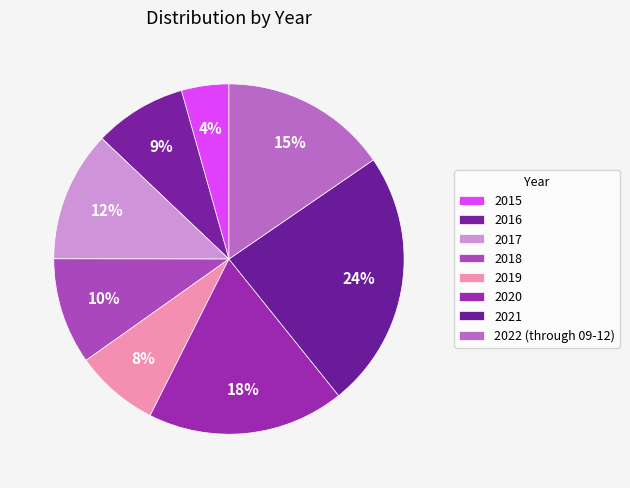

Count the number of slices in the pie.

8